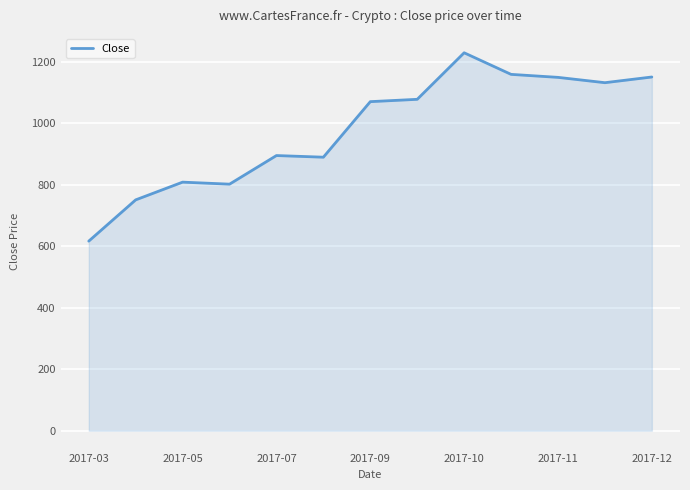

What is the maximum value shown in the chart?

1229.9